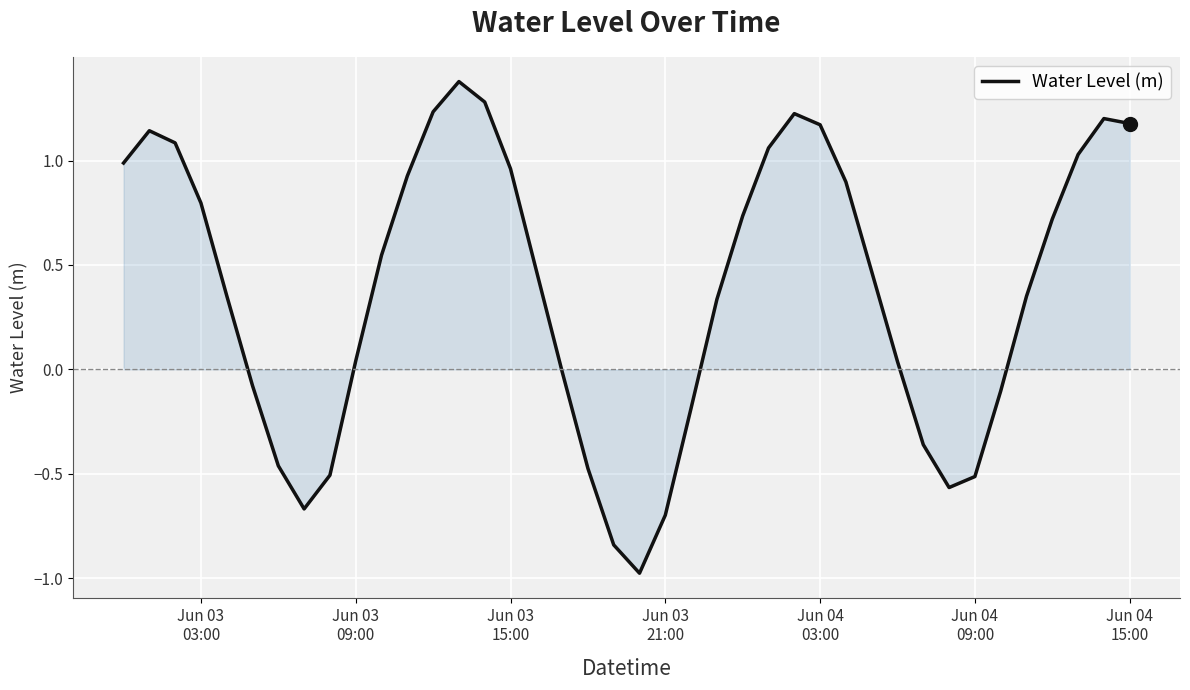

What is the difference between the maximum and minimum values?

2.4